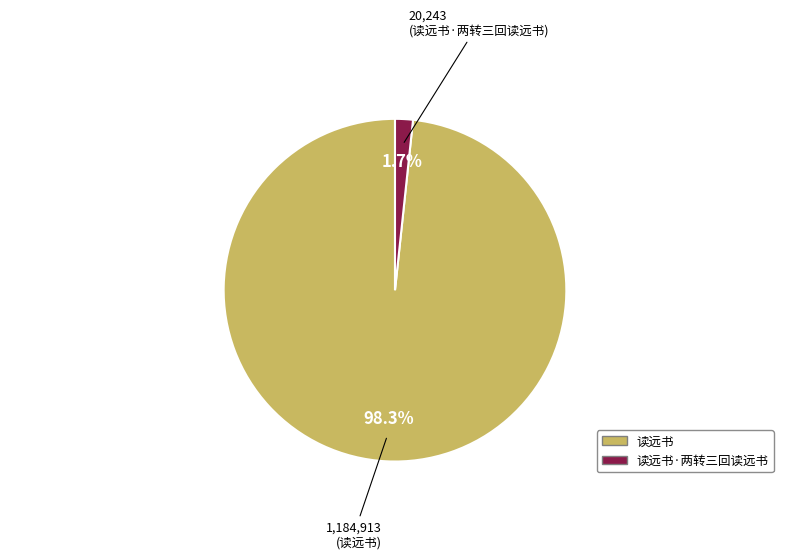

Which slice is the smallest?

读远书·两转三回读远书